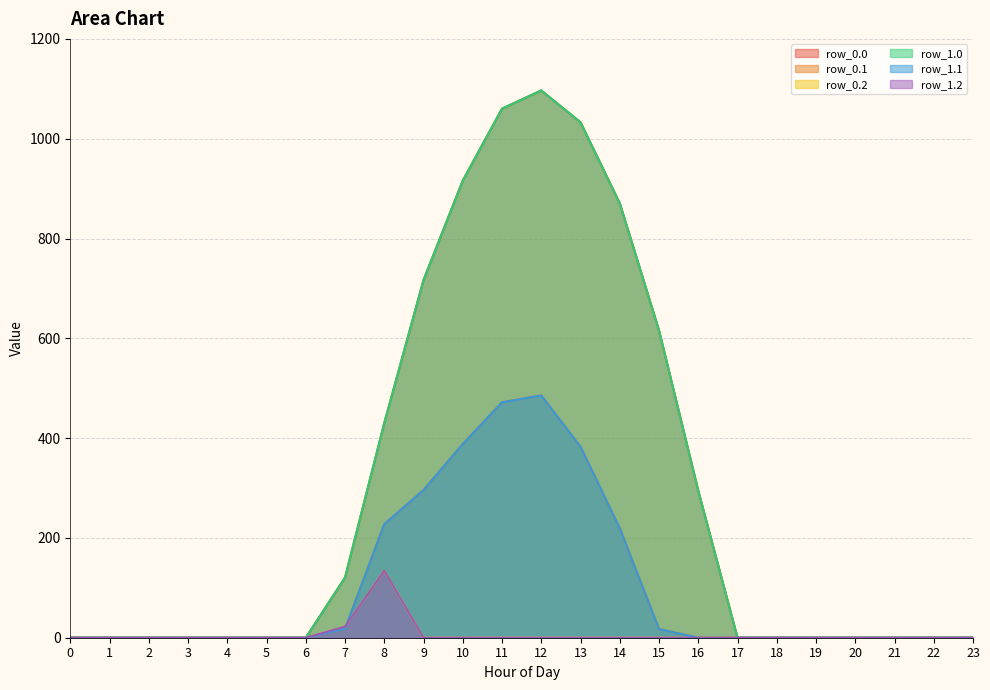

What is the sum of all row_0.1 values?

2505.4